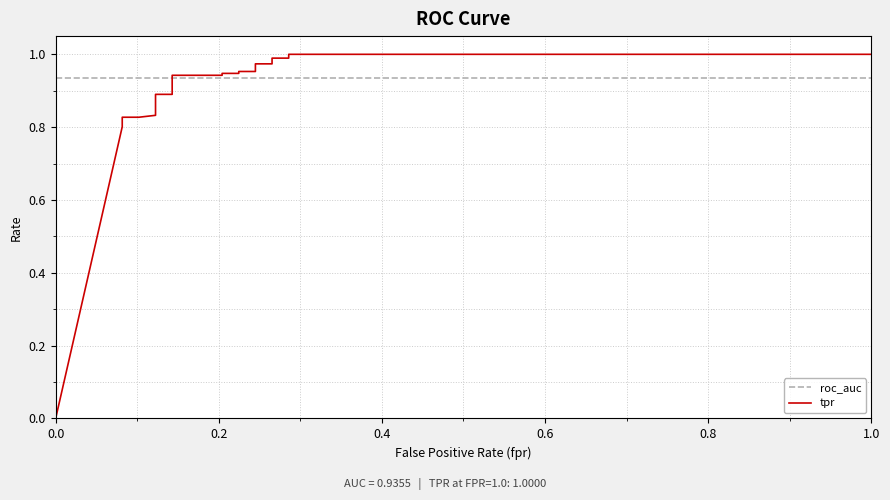

Which series ends up on top after the final intersection of roc_auc and tpr?

tpr